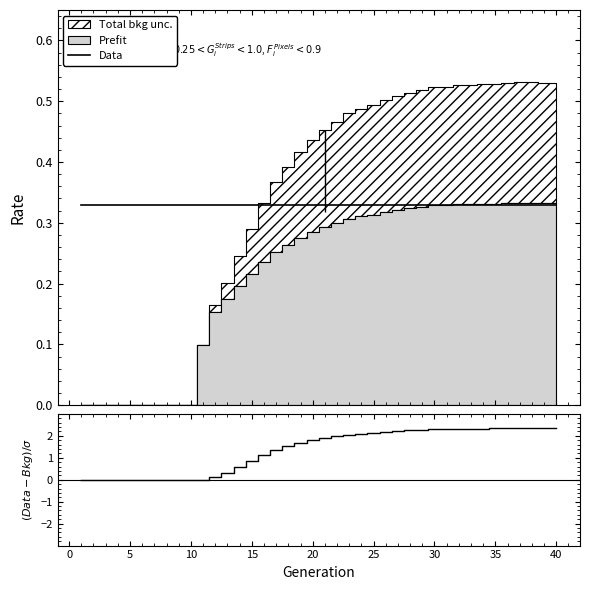

What is the sum of all Data values?

13.2